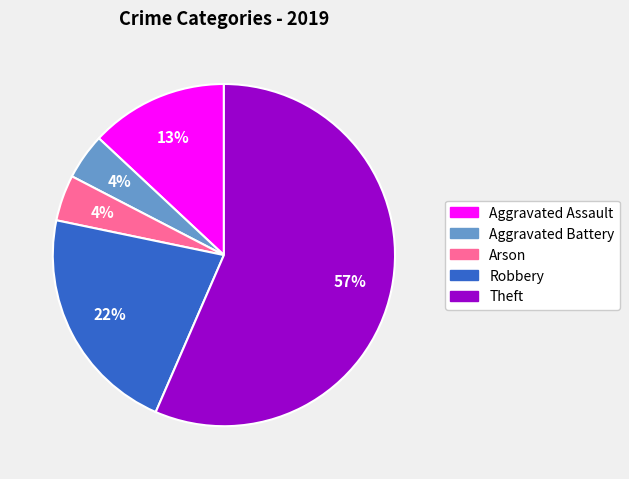

Is there a majority slice in this chart?

Yes